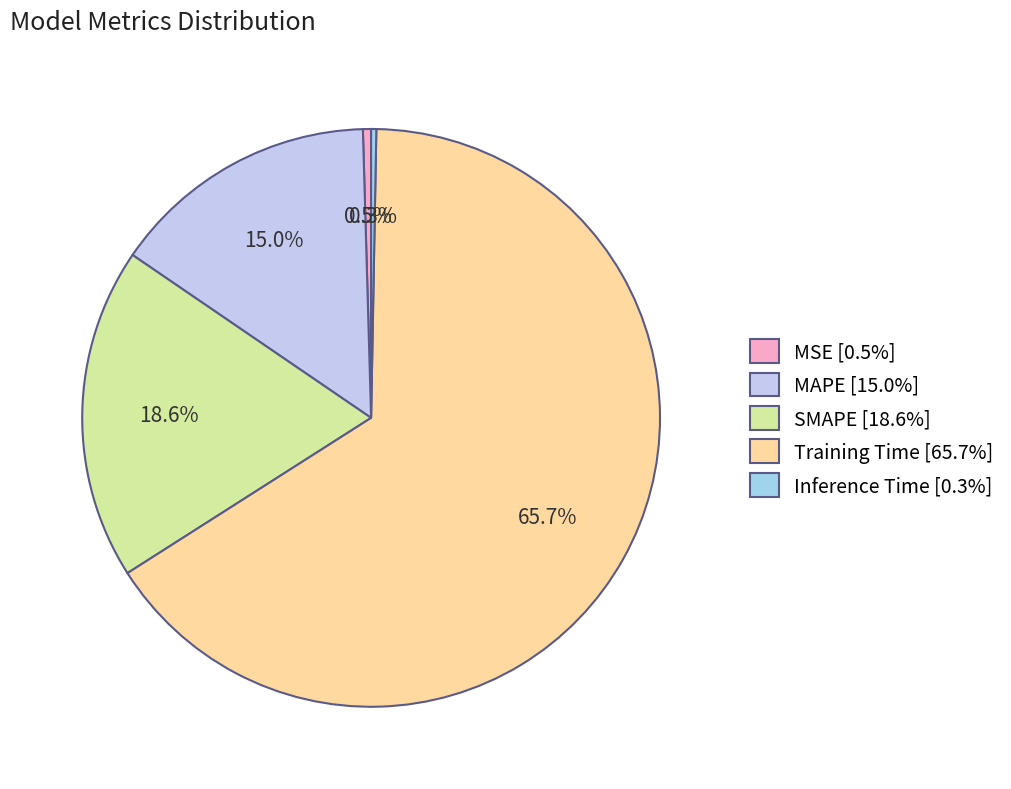

How many slices are in this pie chart?

5